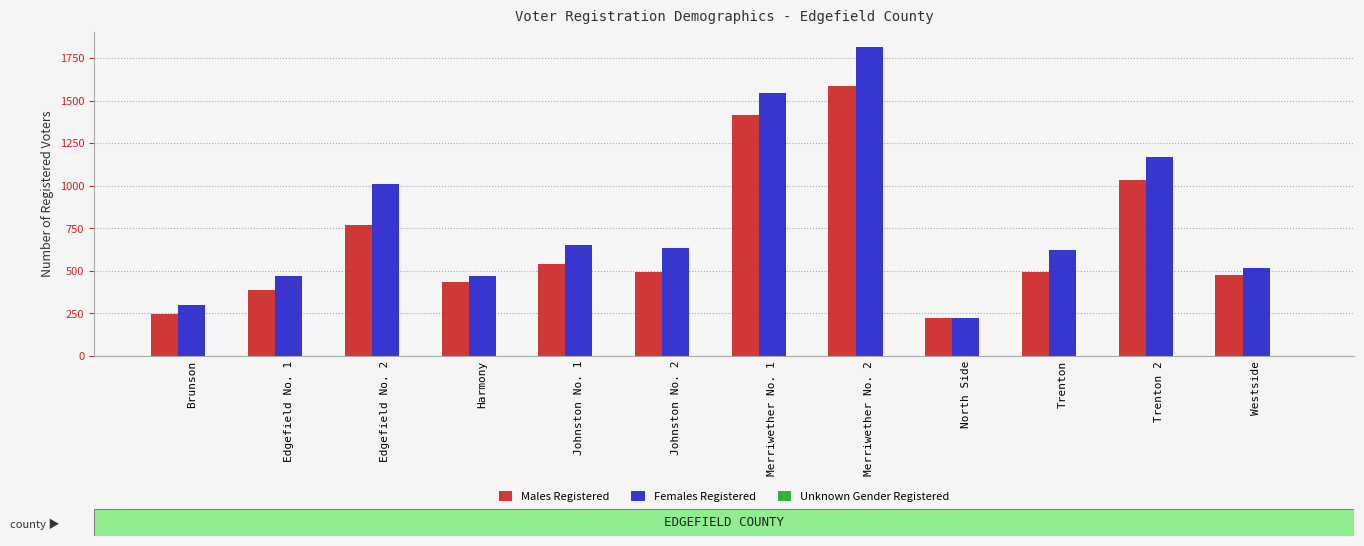

How many series are shown in this chart?

3